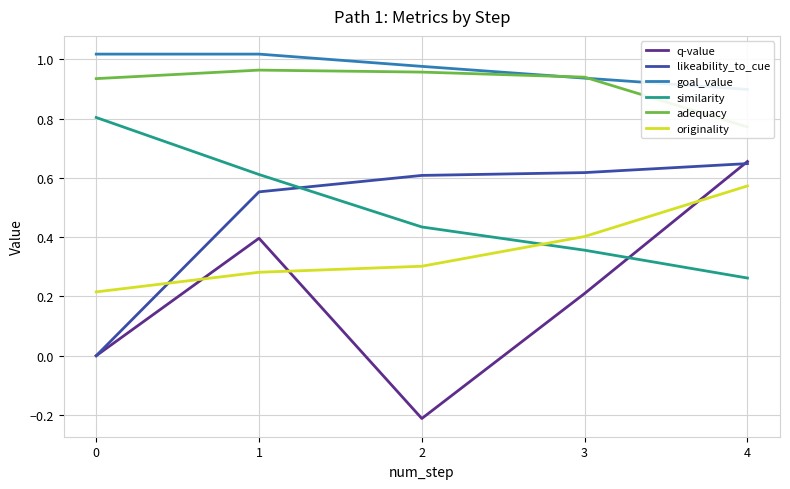

Reading left to right, transcribe all the data shown in this chart.

q-value: 0=0.0	1=0.4	2=-0.2	3=0.2	4=0.7
likeability_to_cue: 0=0.0	1=0.6	2=0.6	3=0.6	4=0.6
goal_value: 0=1.0	1=1.0	2=1.0	3=0.9	4=0.9
similarity: 0=0.8	1=0.6	2=0.4	3=0.4	4=0.3
adequacy: 0=0.9	1=1.0	2=1.0	3=0.9	4=0.8
originality: 0=0.2	1=0.3	2=0.3	3=0.4	4=0.6